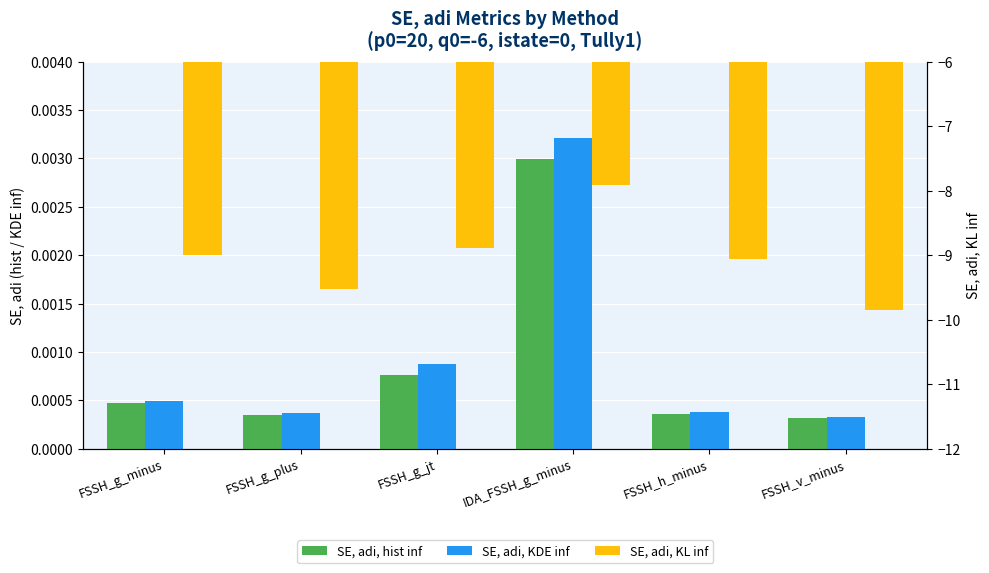

True or false: SE, adi, KDE inf has a value of 0.0 at FSSH_h_minus.

True